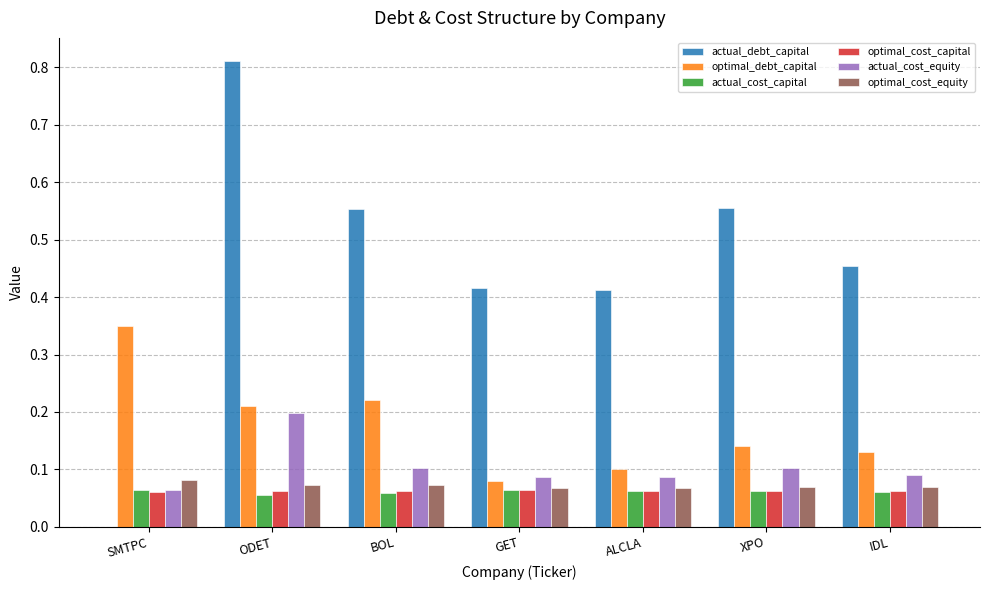

Between BOL and XPO, which series saw the biggest shift?

optimal_debt_capital